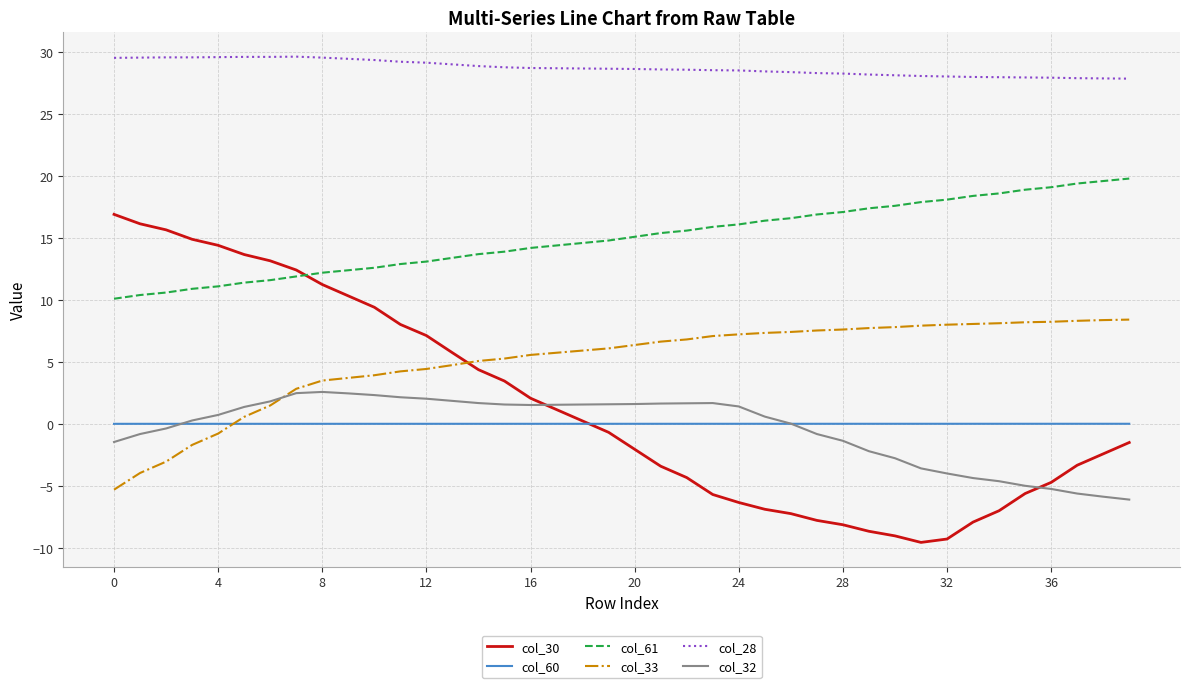

What is the maximum value shown in the chart?

29.6